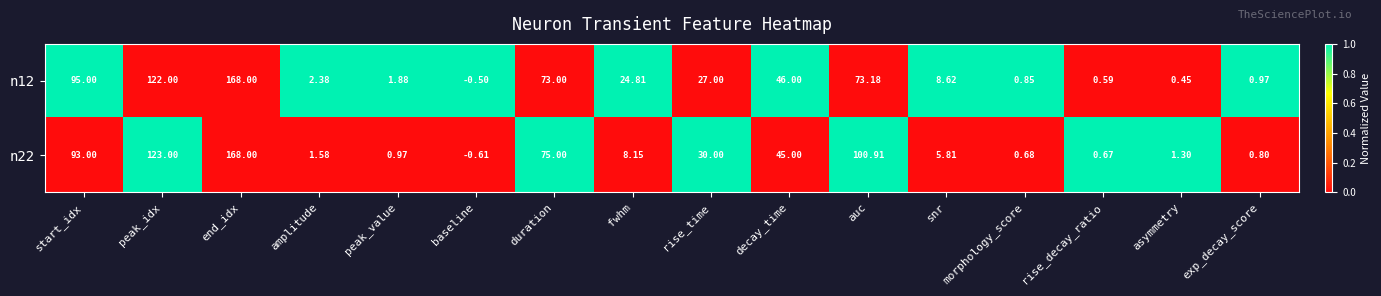

How many series are shown in this chart?

2